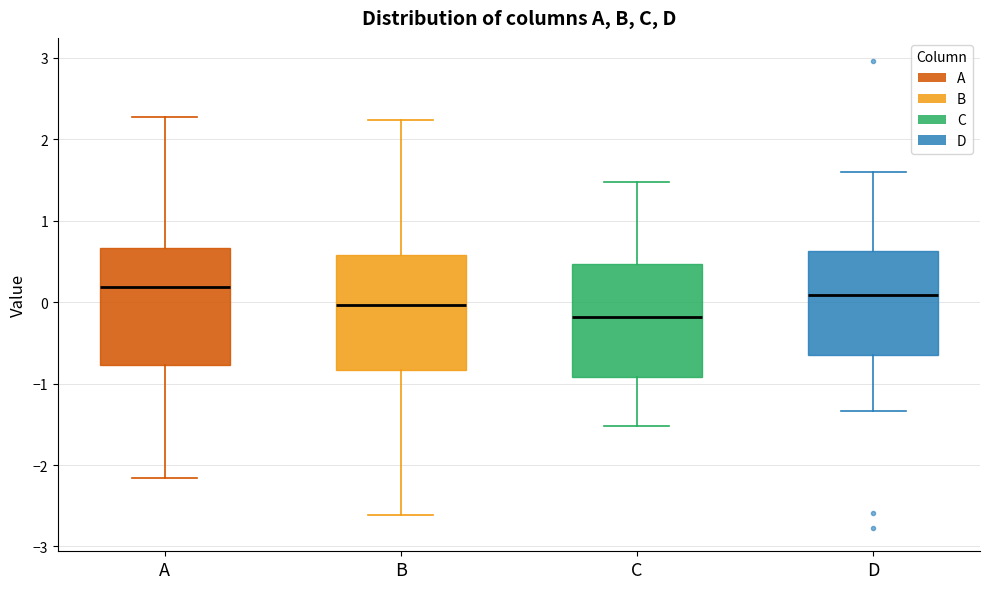

Which box's median line is the highest?

A